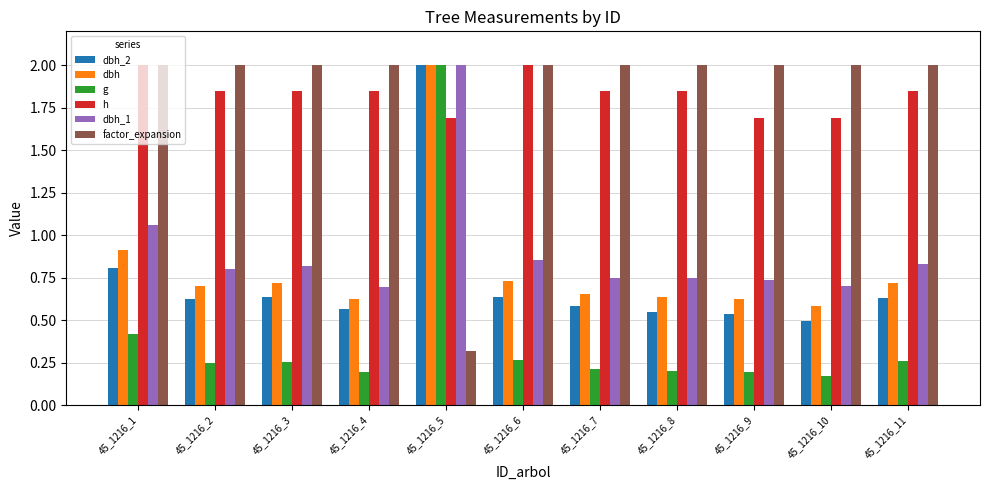

Does the chart contain any negative values?

No